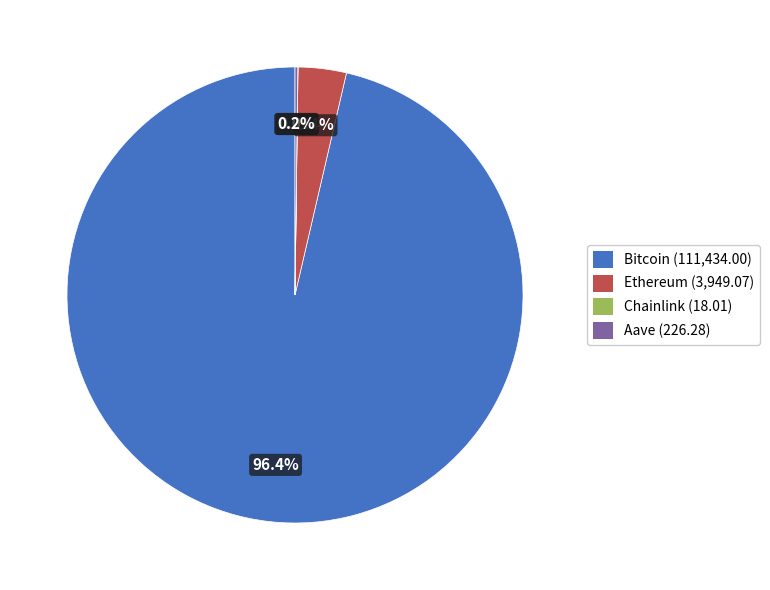

Does Bitcoin account for over 50% of the chart?

Yes